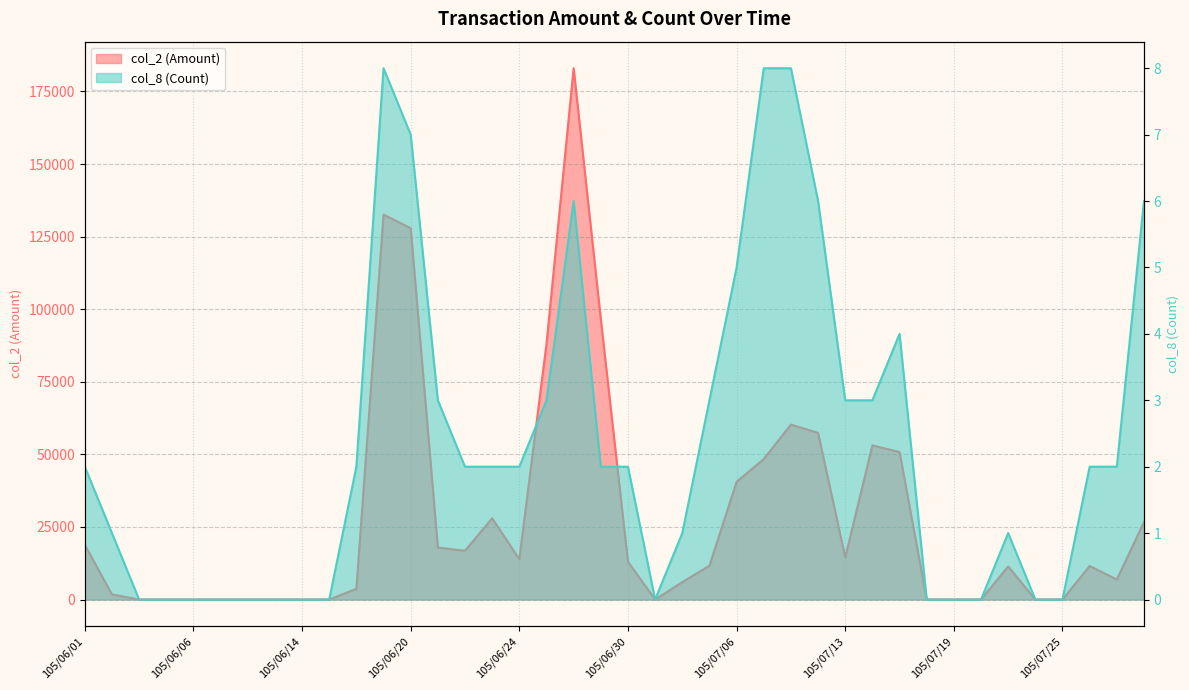

At which label does col_2 (Amount) reach its minimum?

105/06/03